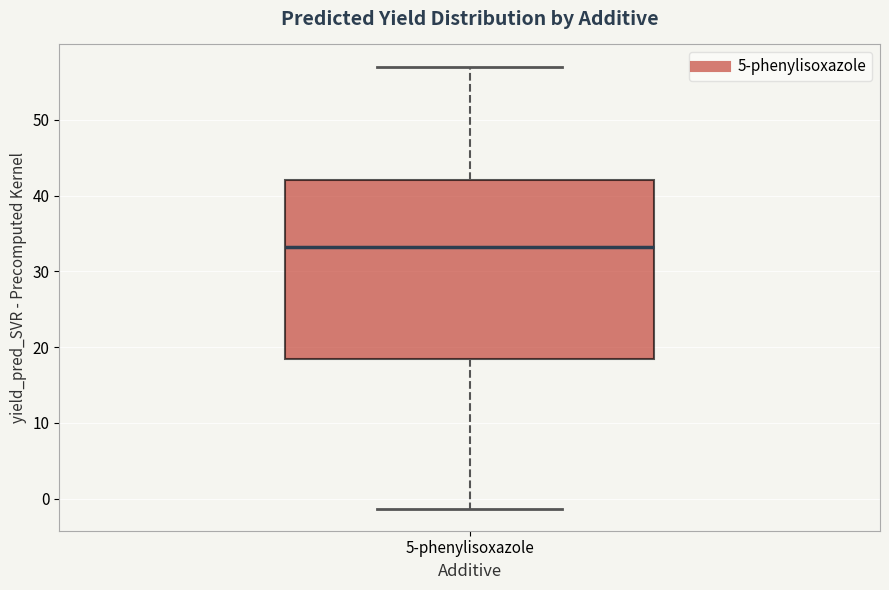

Read this box plot against the y-axis: the position of the median line, the range covered by the box, and the ends of both whiskers. The values are not printed on the chart, so give them approximately, as read against the axis.

median 33, box 18 to 42, whiskers -1 to 57